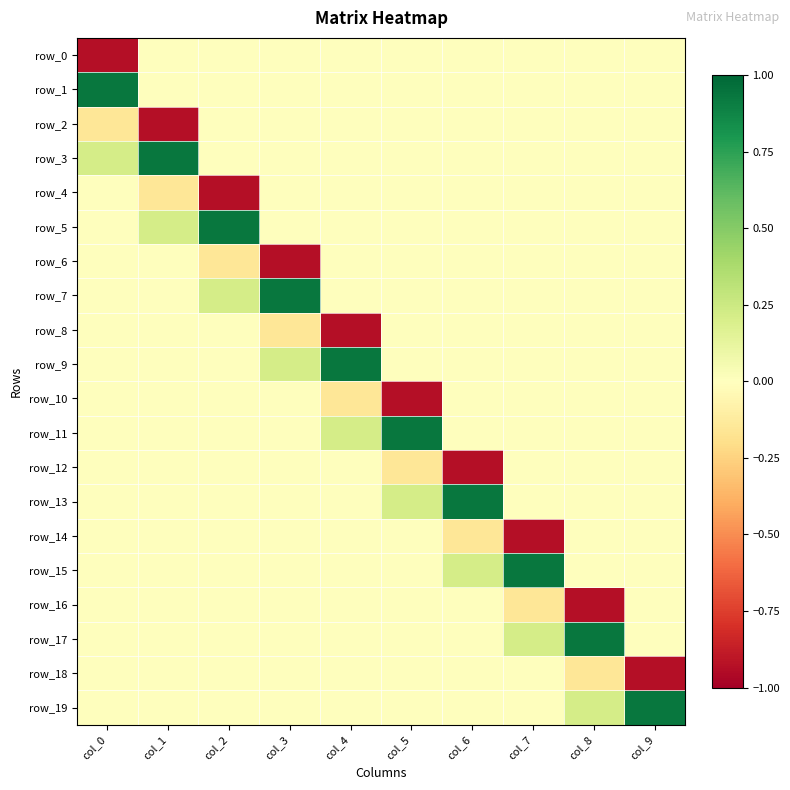

How many values in row_8 are below zero?

3